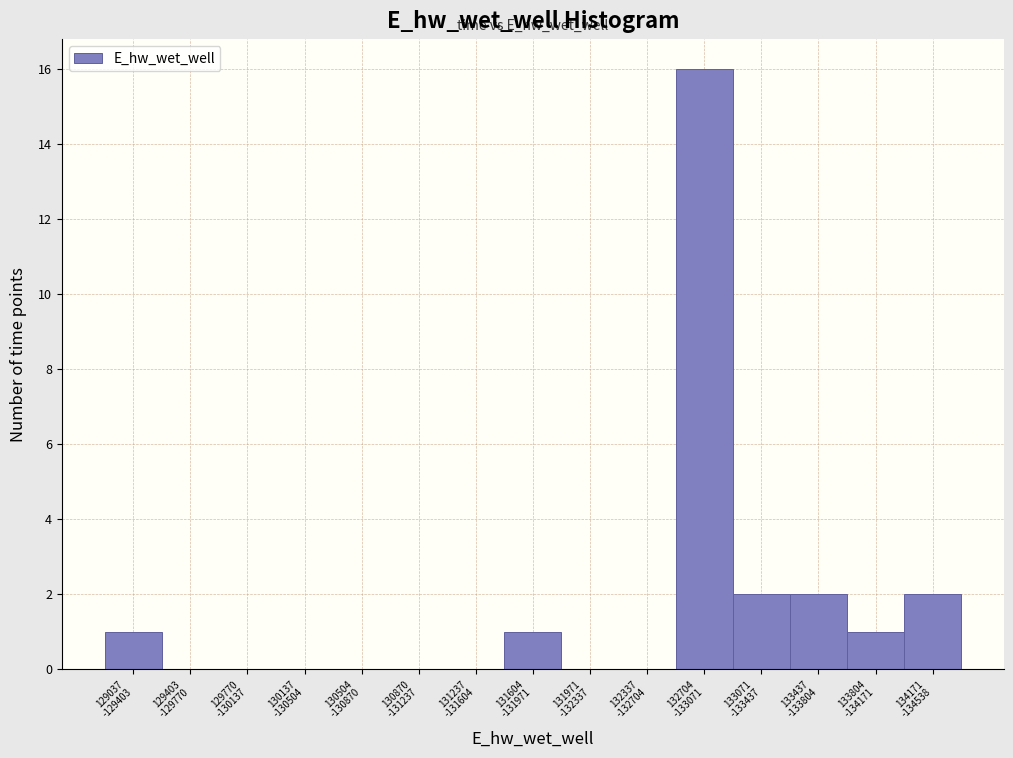

What is the greatest value displayed?

16